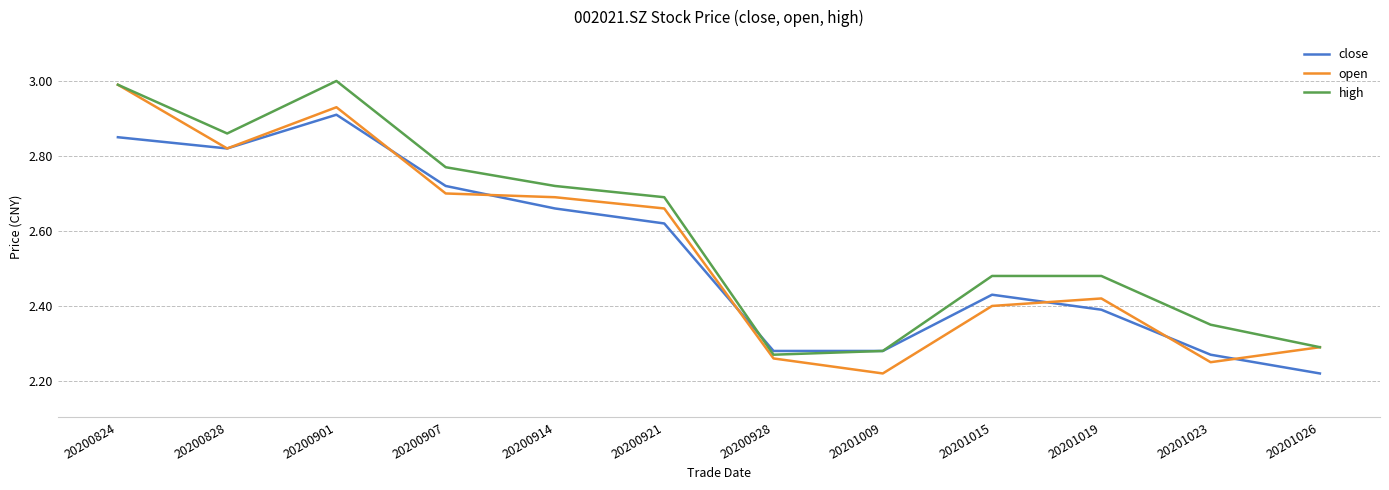

What is the difference between the maximum and minimum values in the high series?

0.7